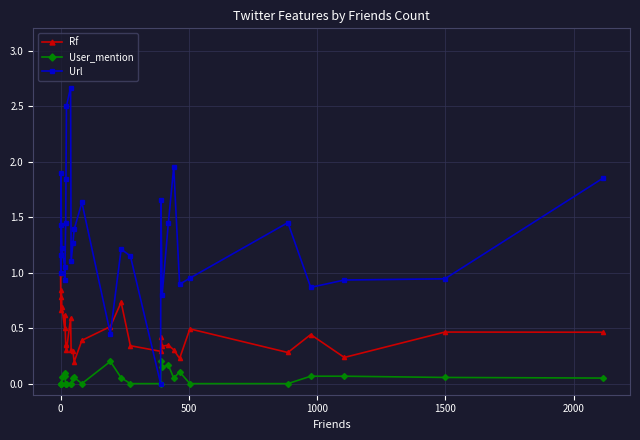

What is the difference between the maximum and minimum values in the Url series?

2.7